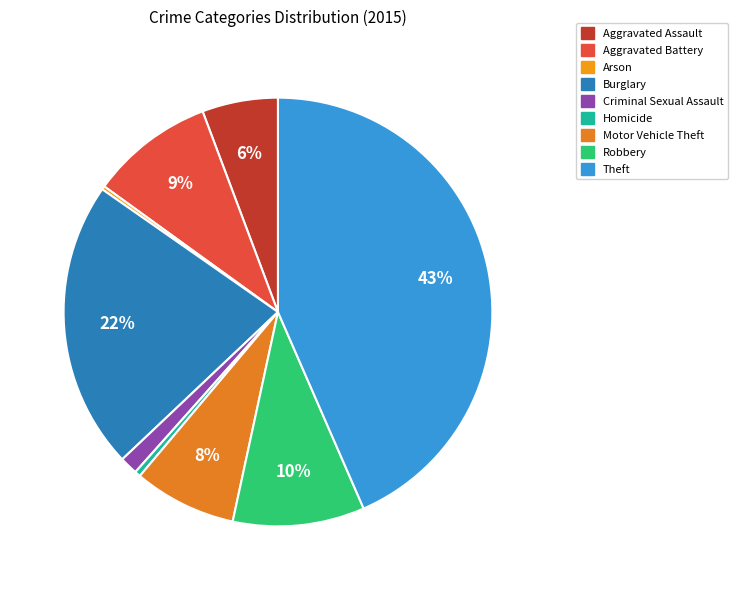

What is the smallest slice in the pie chart?

Arson